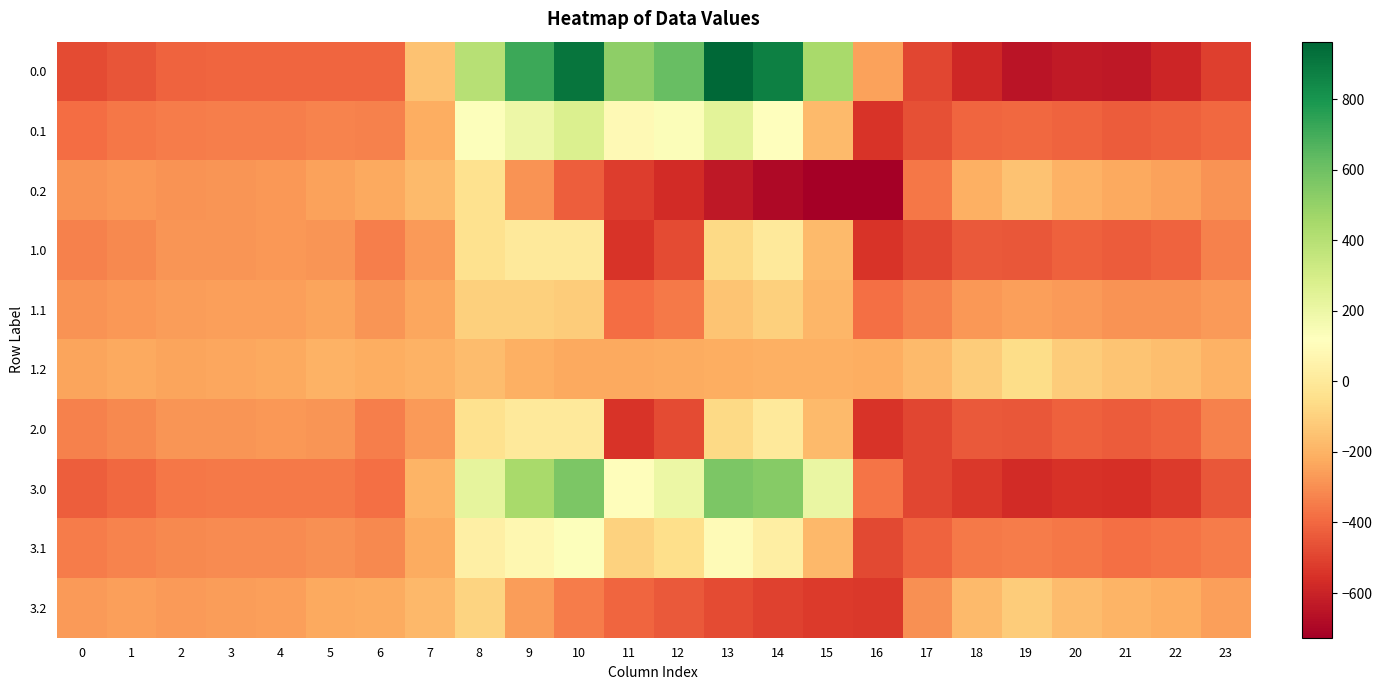

What is the difference between the highest and lowest values at 5?

200.9